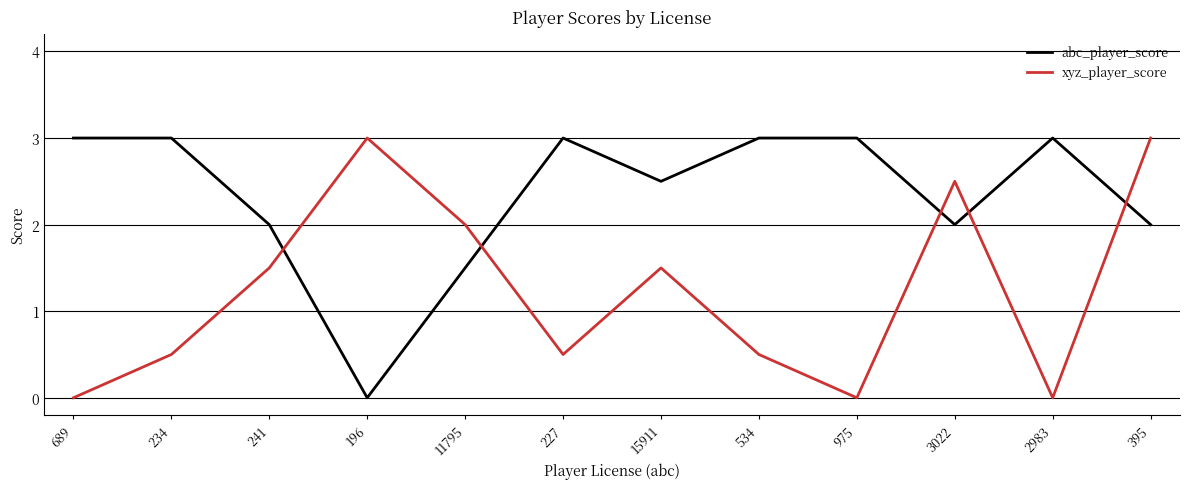

What position from the left is 196?

4